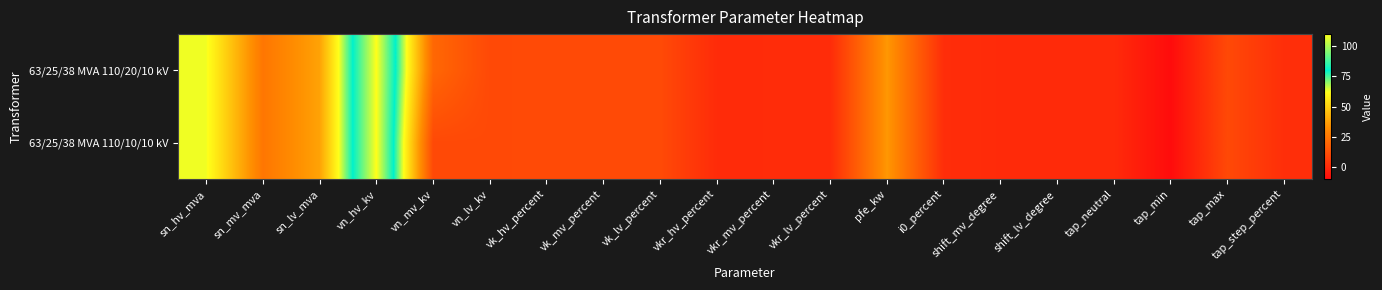

Between vk_lv_percent and tap_step_percent, which is larger?

vk_lv_percent